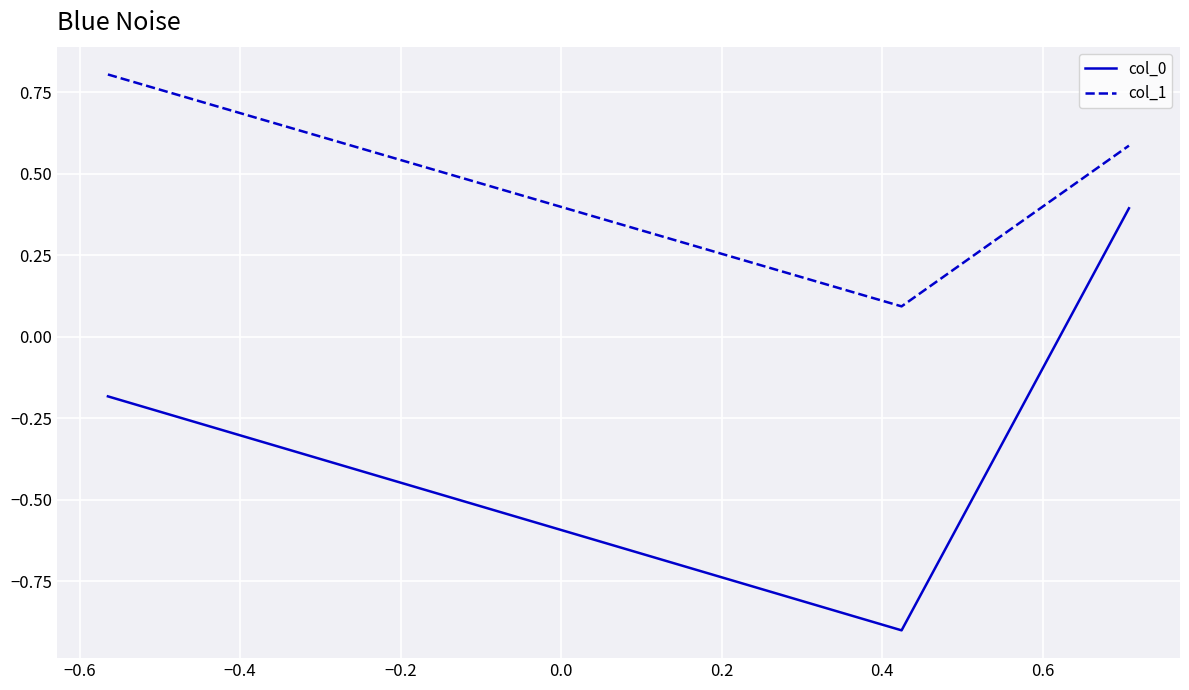

Is this an area chart (filled region under the line)?

No